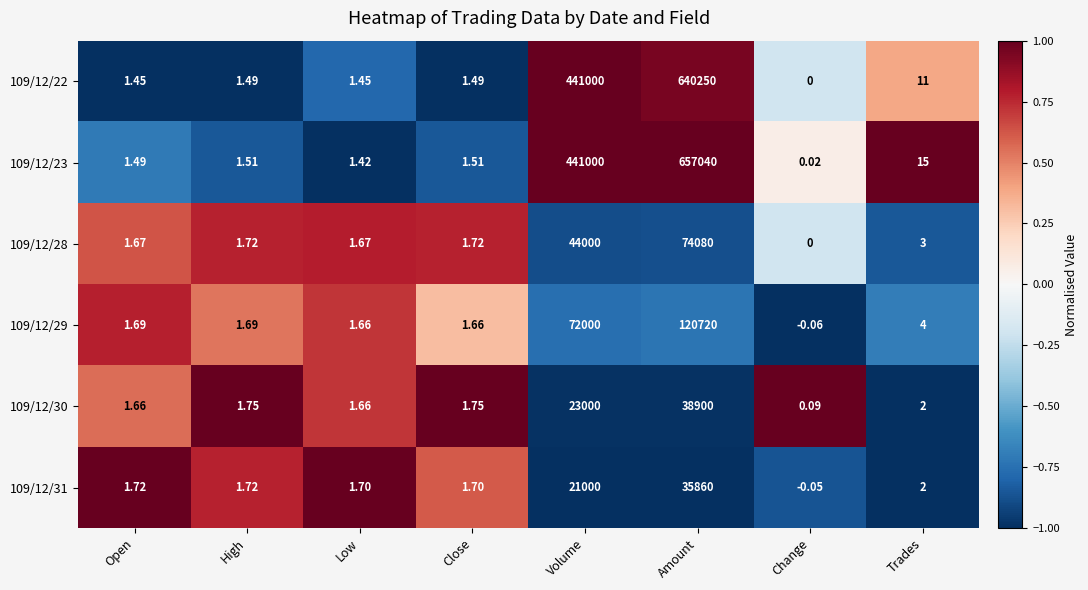

Is the value of 109/12/29 at High greater than the value of 109/12/31 at Change?

Yes